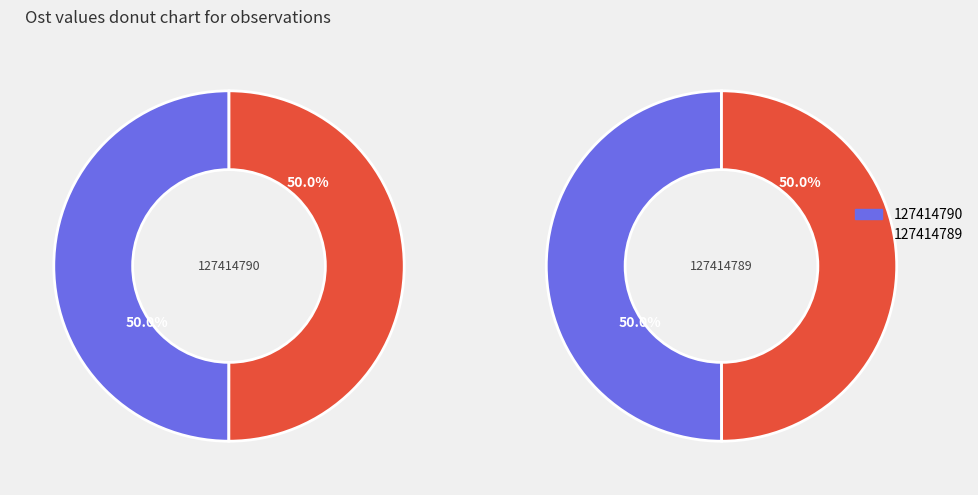

What percentage is the 127414790 slice, to the nearest percent?

50%